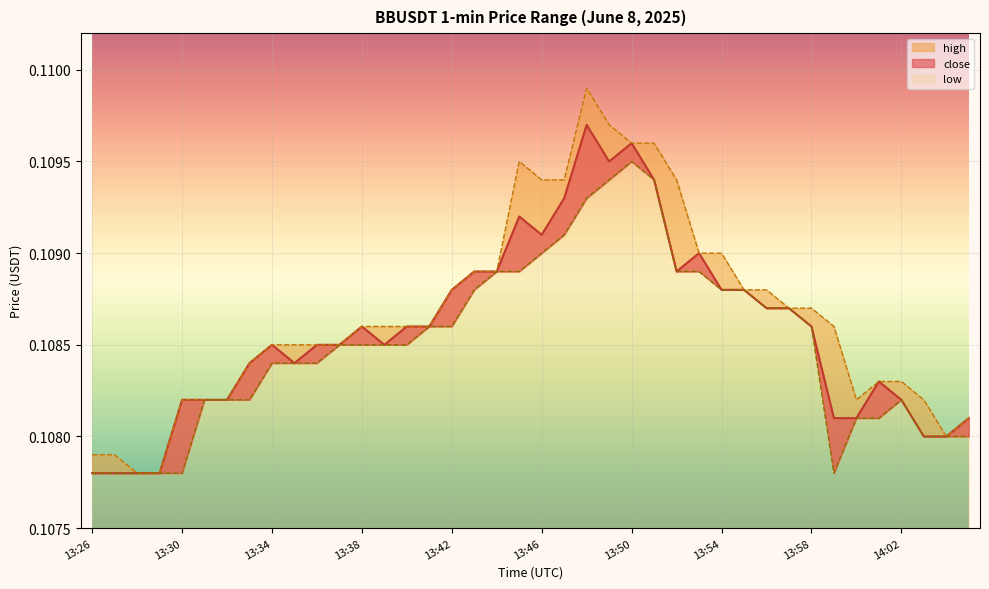

At which category does close reach its first local peak?

13:34